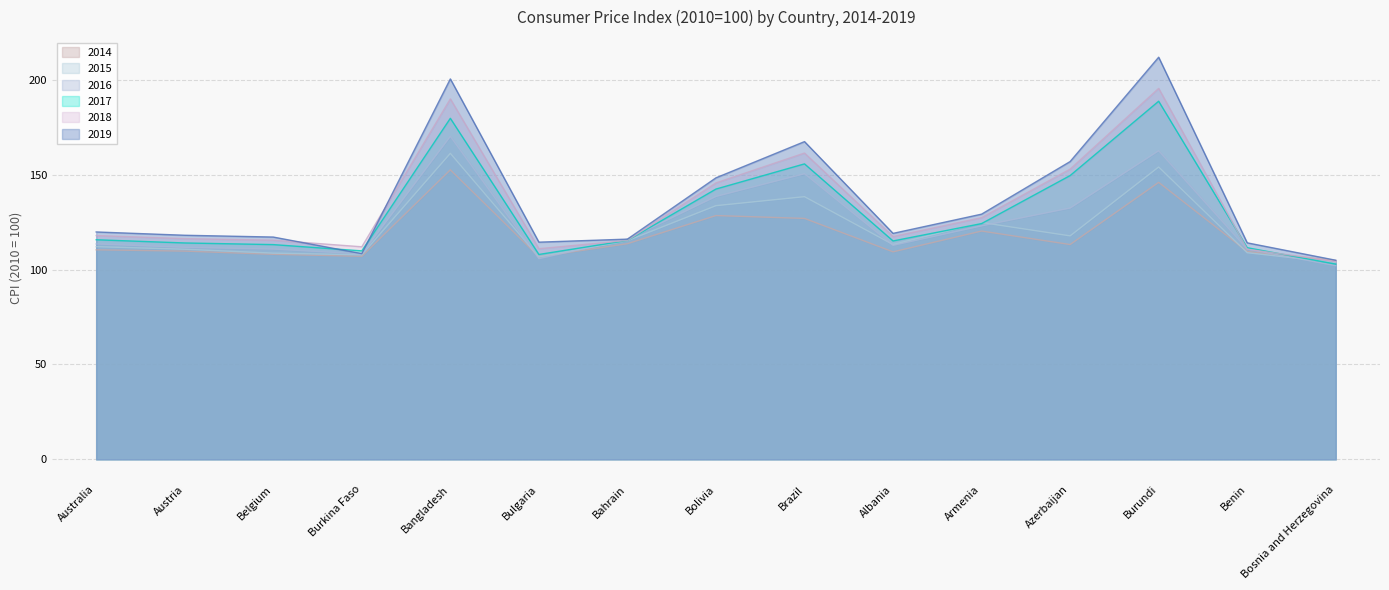

Is the value of 2017 at Bahrain greater than the value of 2014 at Bahrain?

Yes